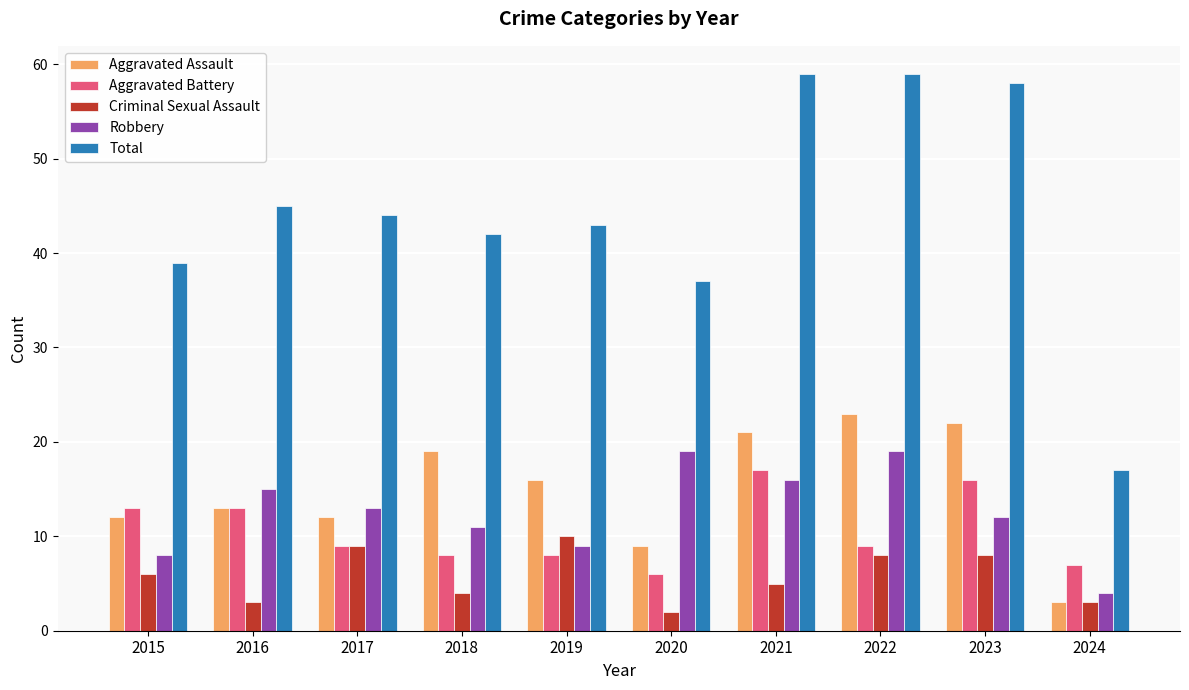

What is the sum of all Total values?

443